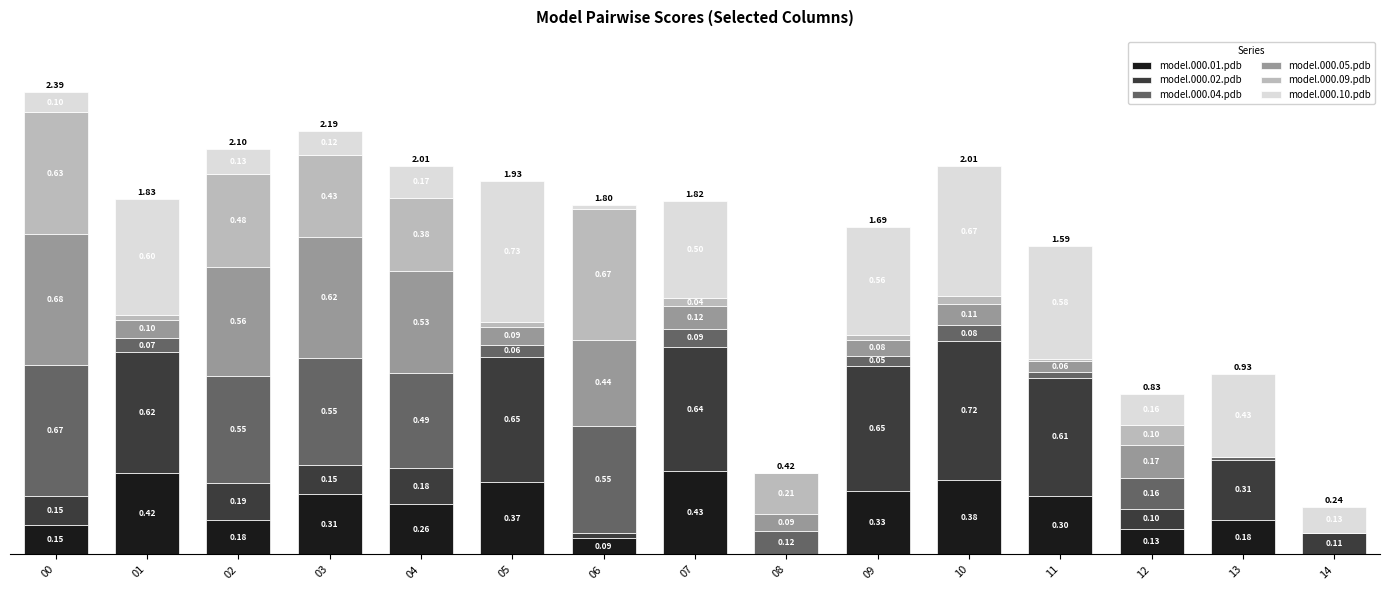

Does the chart contain stacked bars?

Yes